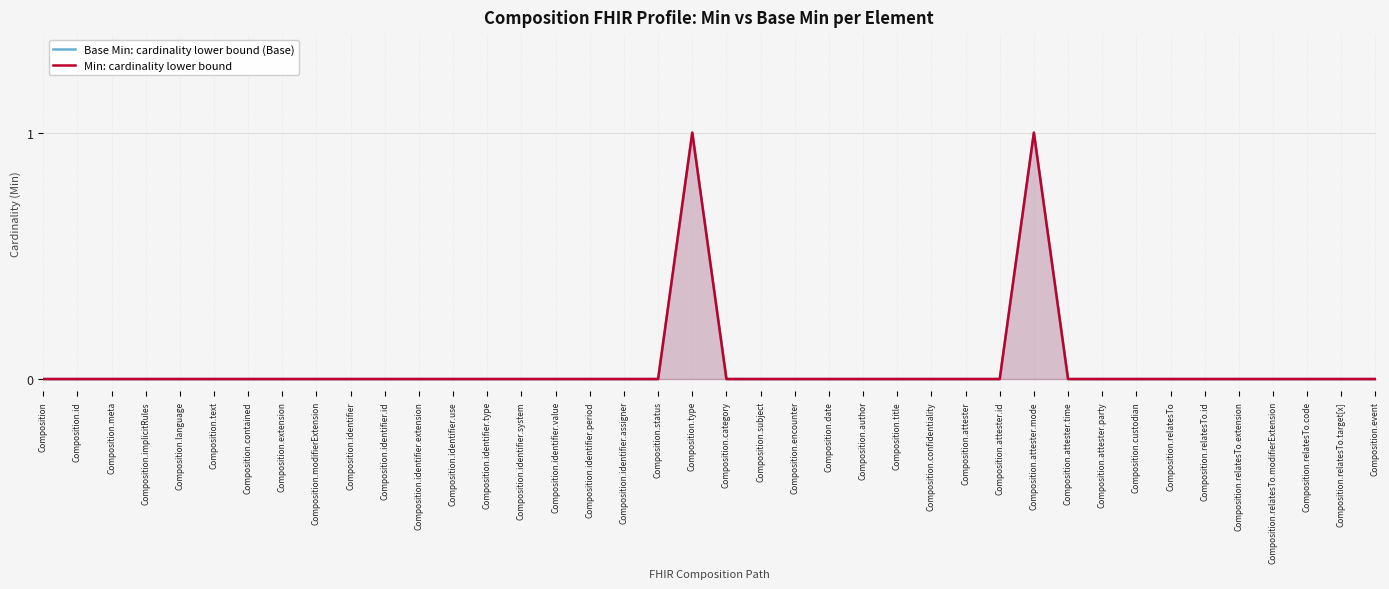

True or false: Base Min: cardinality lower bound (Base) and Min: cardinality lower bound intersect in this chart.

False